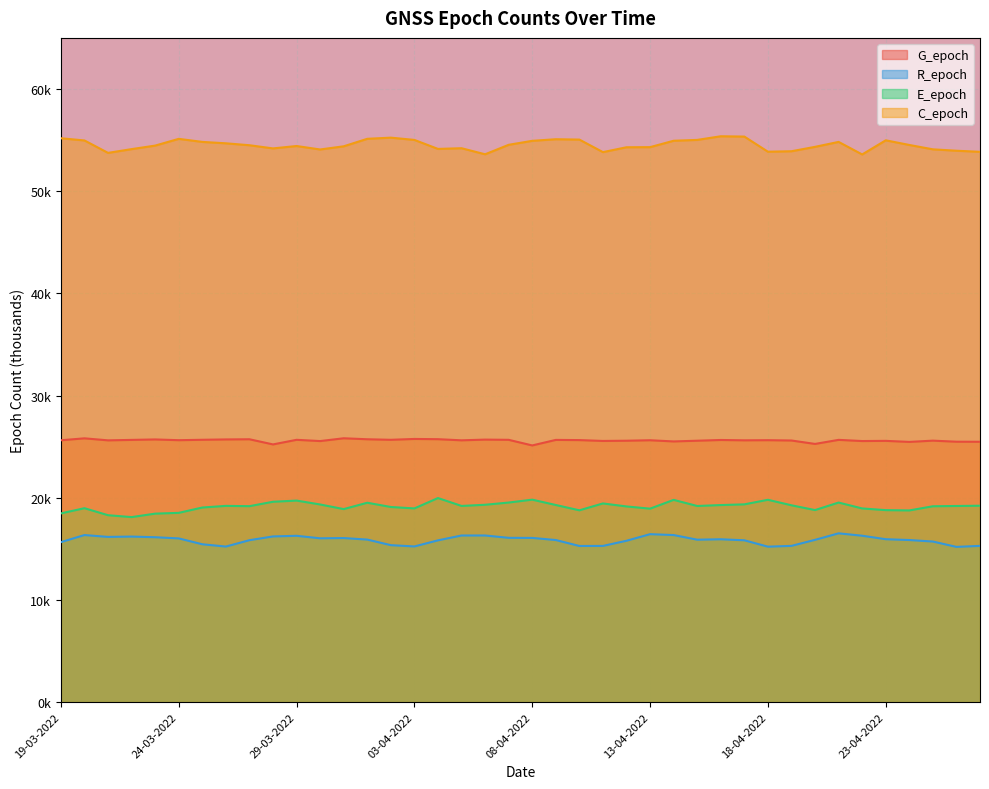

Which series has the largest total across all categories?

C_epoch